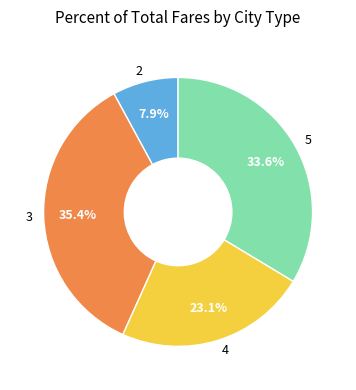

What is the ratio of the value at 3 to the value at 5?

1.1